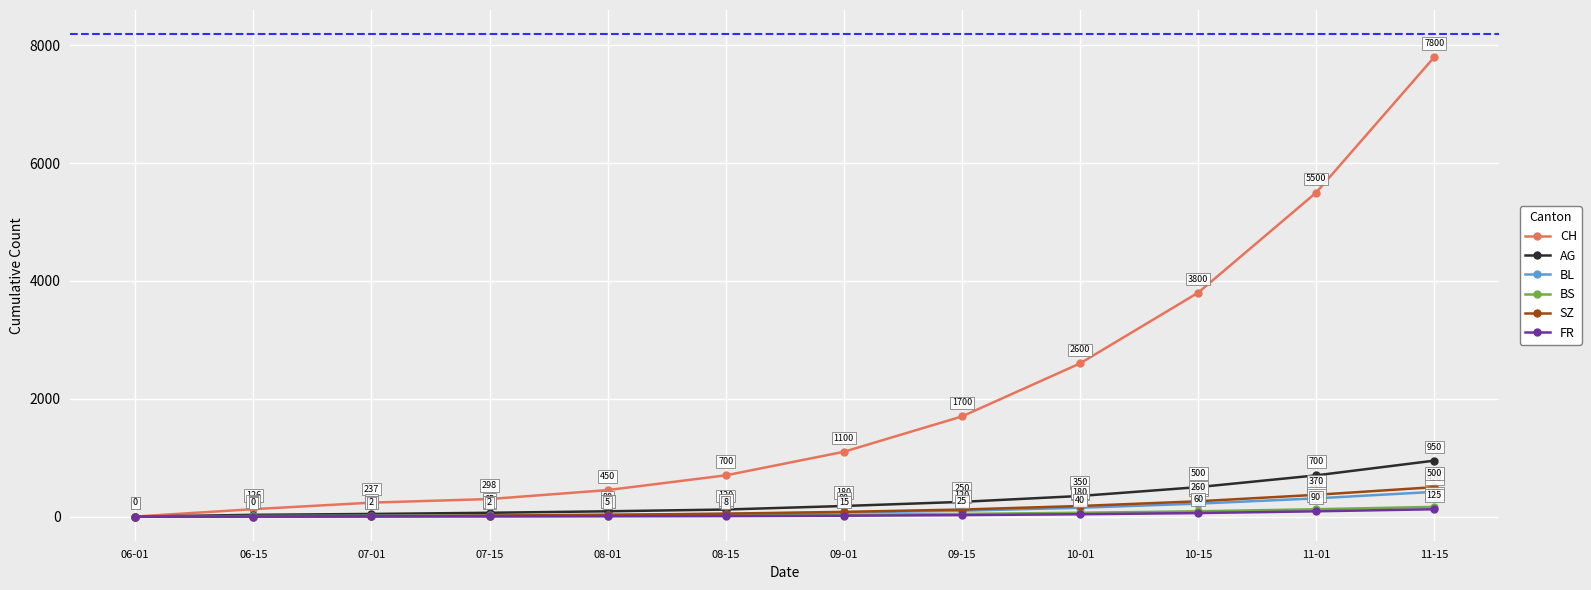

What is the difference between the AG values at 09-01 and 08-15?

60